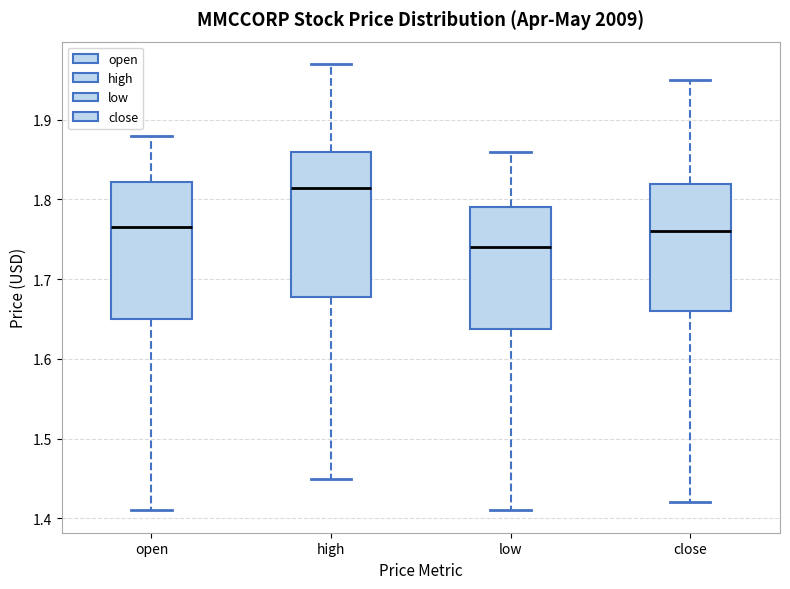

Comparing the boxes themselves (not the whiskers), which one is the tallest?

high